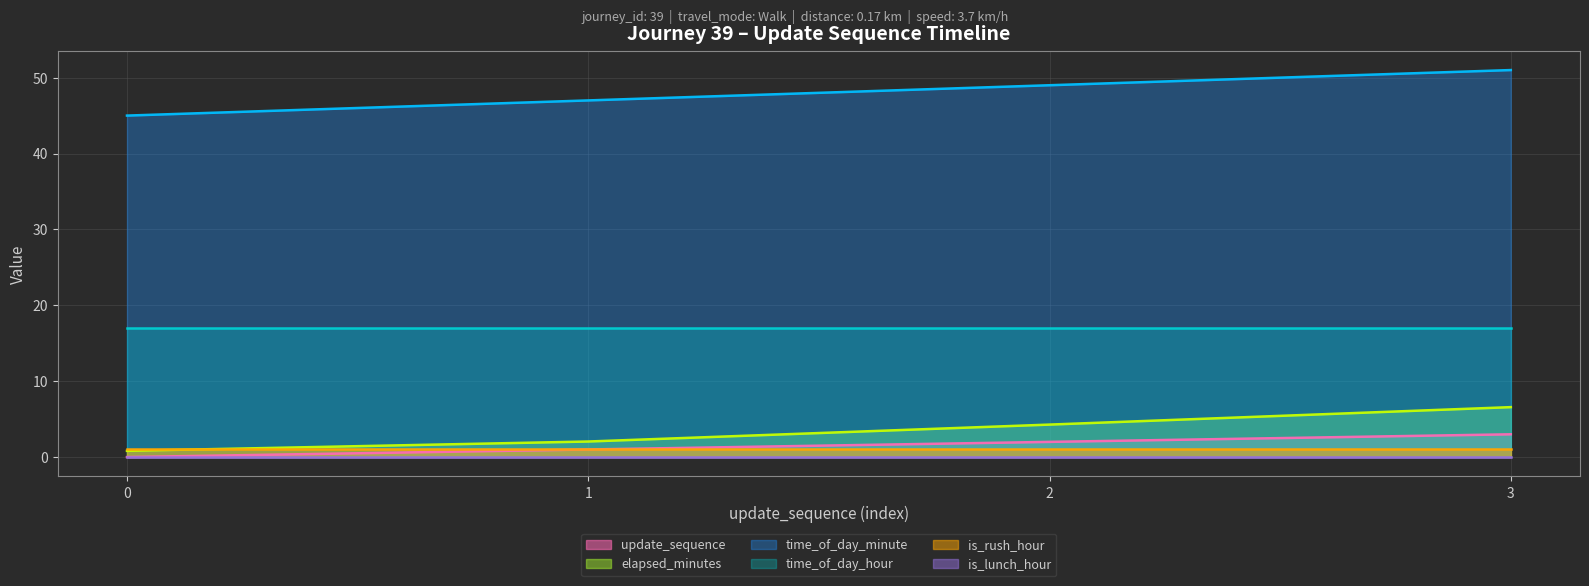

The value of is_rush_hour (line) at 2 is 0.6. True or false?

False